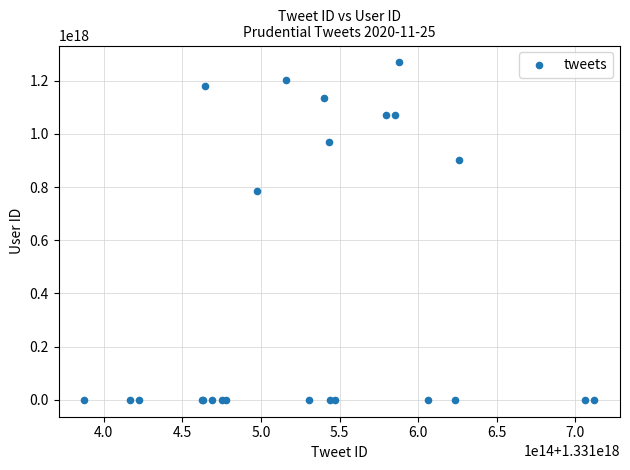

What Y value in the scatter plot is closest to 634291719198379392?

785905117069389824